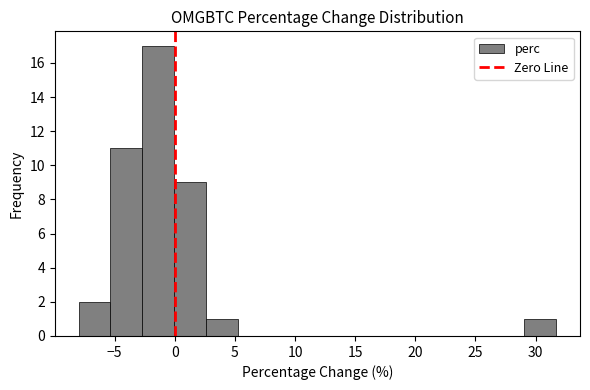

Reading left to right, list every bar in this chart as the range it spans on the x-axis followed by its height. Neither the bar edges nor the heights are printed on the chart, so give them approximately, as read against the axes.

-8.0 to -5.5: 2
-5.5 to -2.5: 11
-2.5 to 0.0: 17
0.0 to 2.5: 9
2.5 to 5.0: 1
5.0 to 8.0: 0
8.0 to 10.5: 0
10.5 to 13.0: 0
13.0 to 16.0: 0
16.0 to 18.5: 0
18.5 to 21.0: 0
21.0 to 24.0: 0
24.0 to 26.5: 0
26.5 to 29.0: 0
29.0 to 31.5: 1